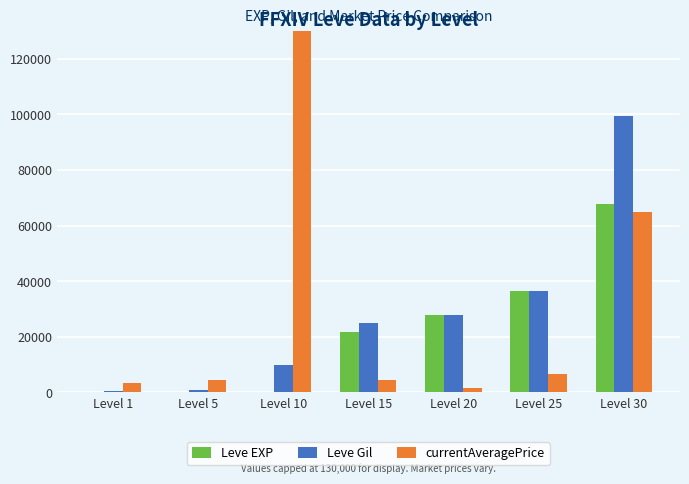

At which label does Leve EXP reach its peak?

Level 30